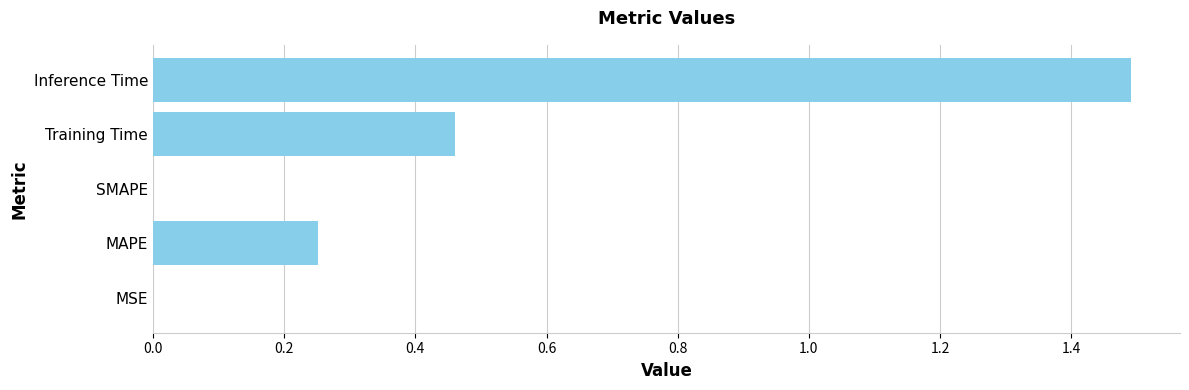

What is the change in value from Training Time to Inference Time?

+1.0